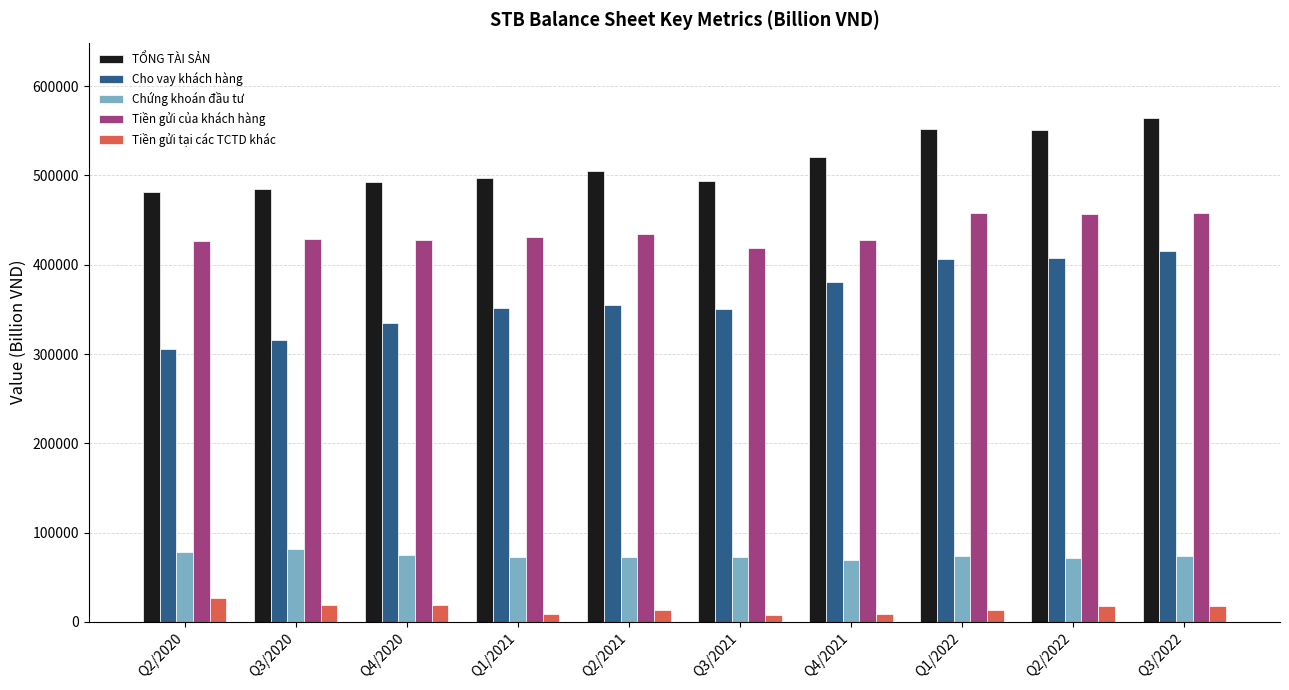

What is the sum of all Cho vay khách hàng values?

3622020.8